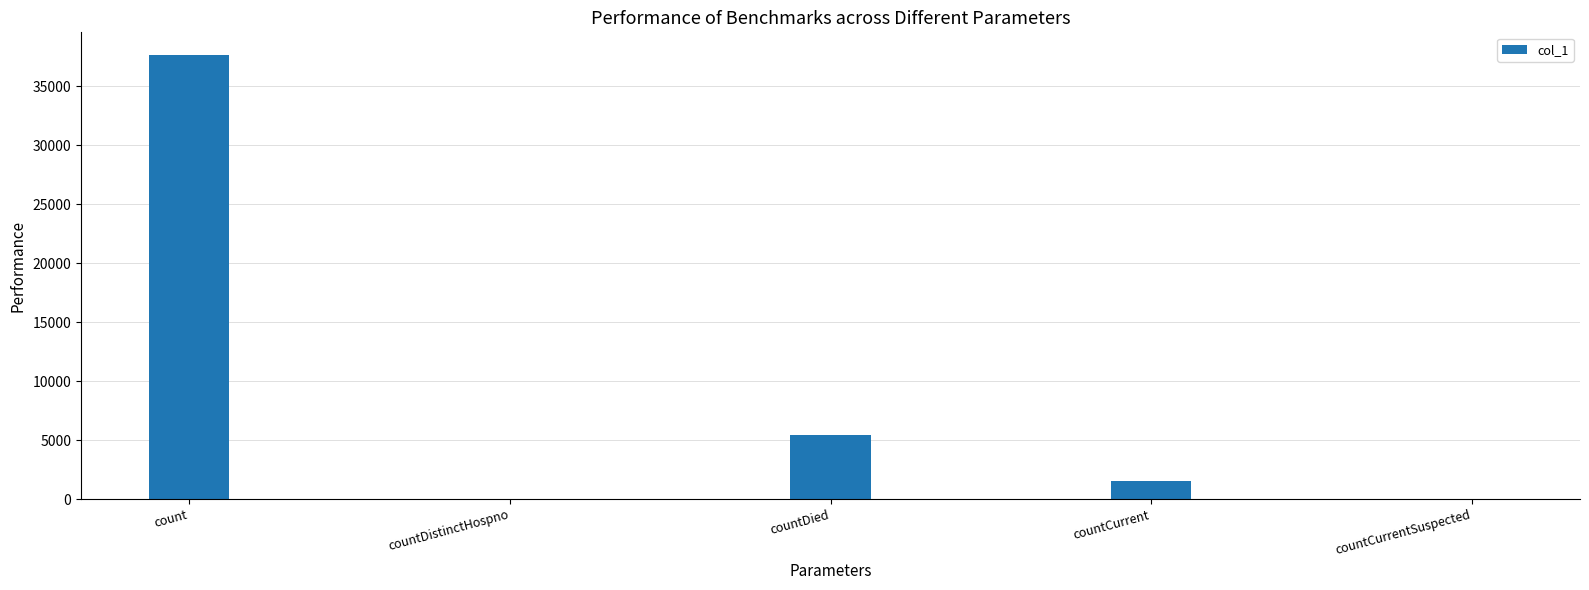

The chart shows a value of 37701 at count. True or false?

True